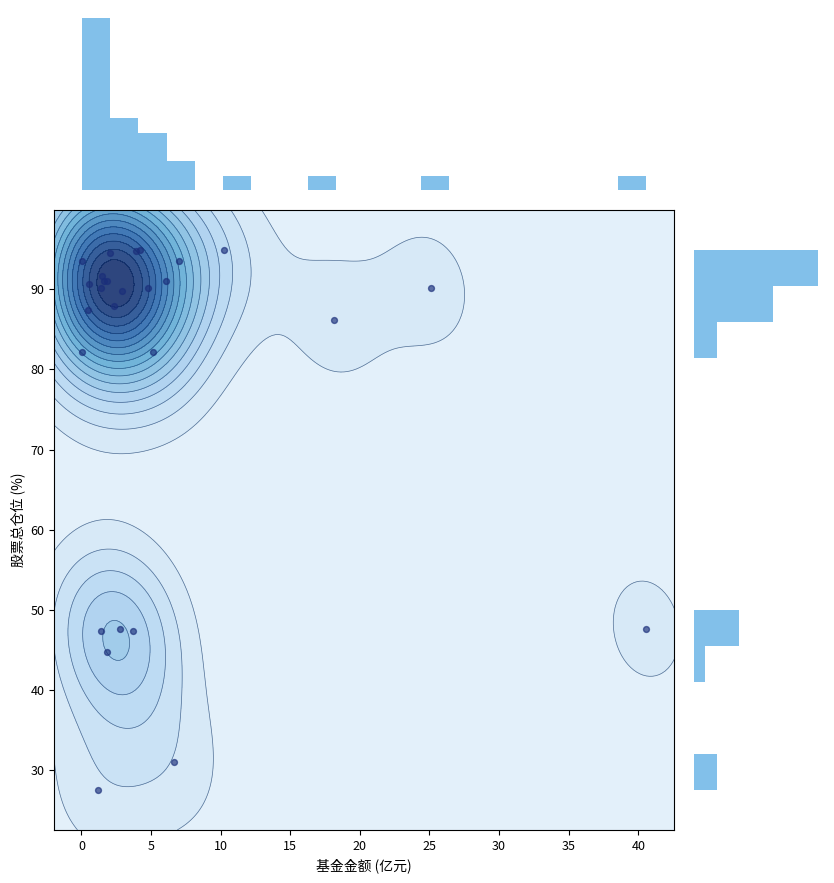

What is the sum of all values?

2100.7